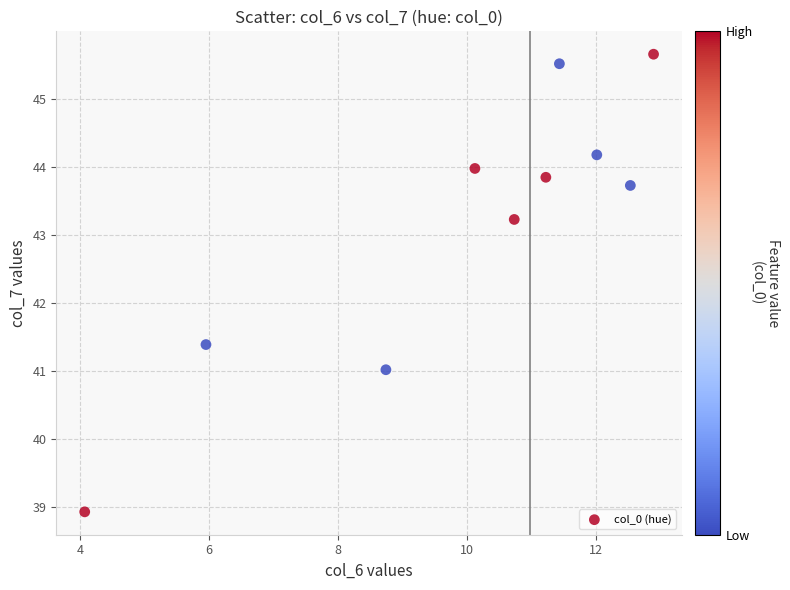

What is the range of X values (max minus min)?

8.8